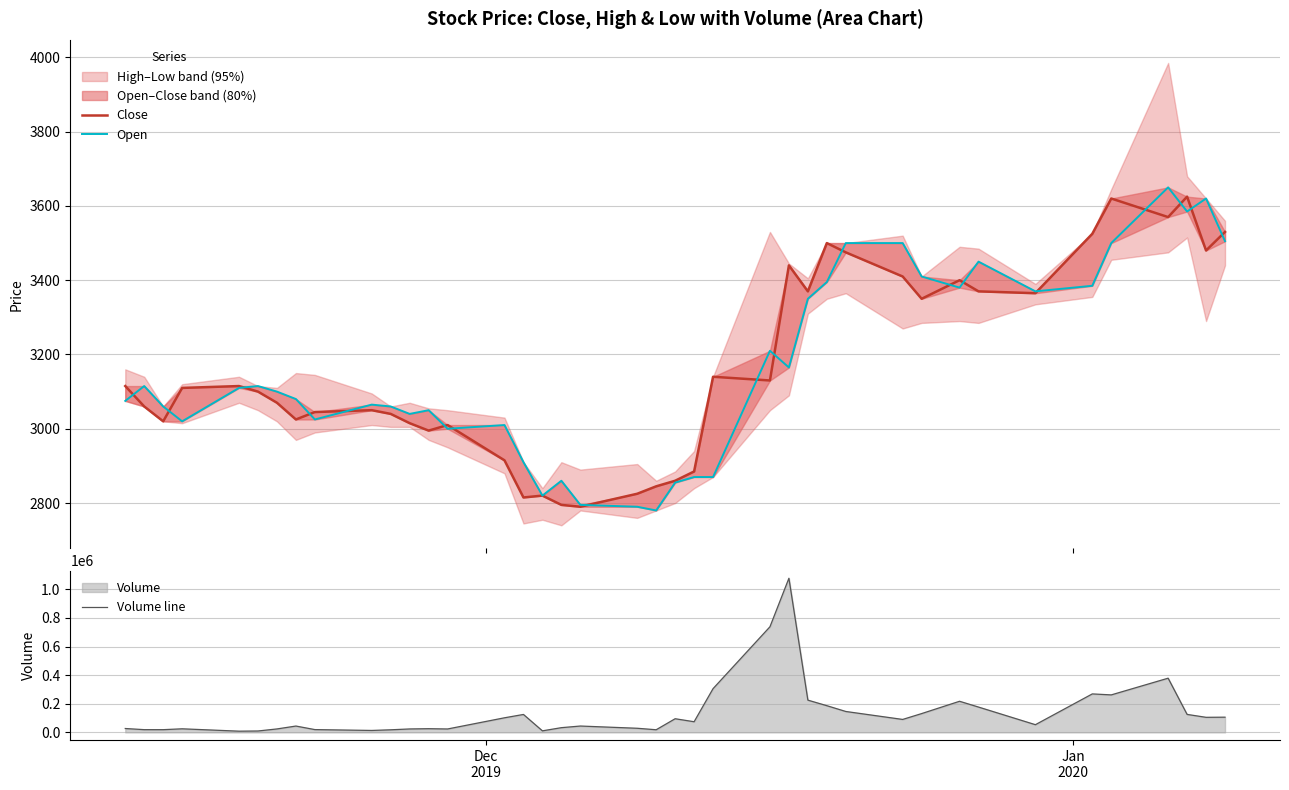

What is the maximum value for Volume line?

1077865